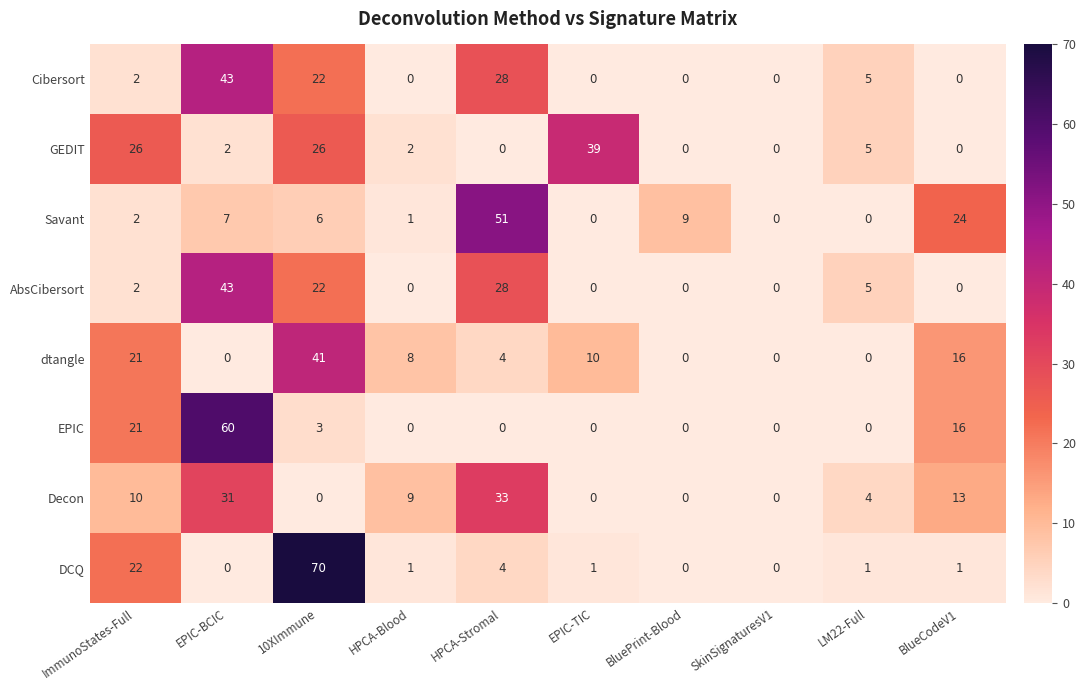

What is the maximum value shown in the chart?

70